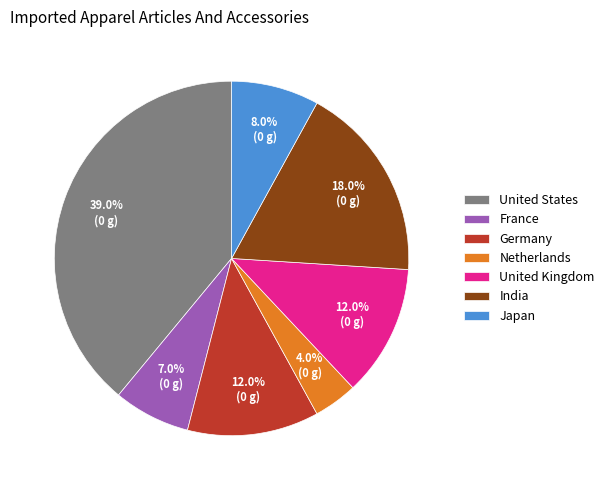

What is the total percentage of Germany and India?

30.0%